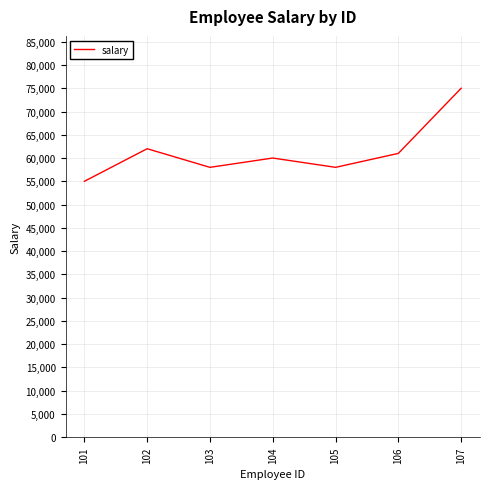

True or false: there are more than 2 points higher than both neighbors.

False